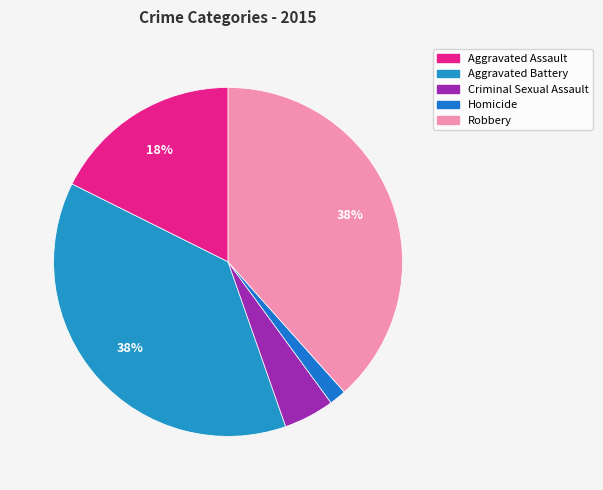

Is it true that Homicide is 1% of the pie?

False